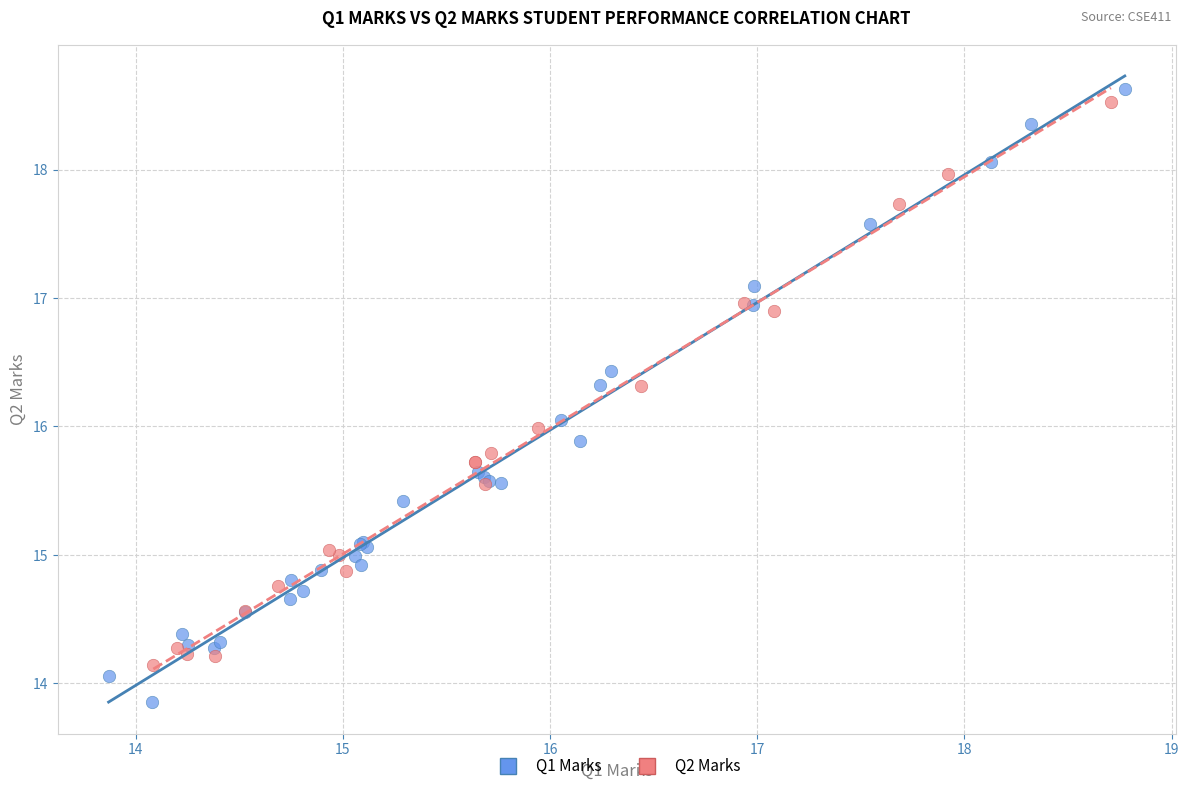

Which series has the largest Y range (max minus min)?

Q1 Marks